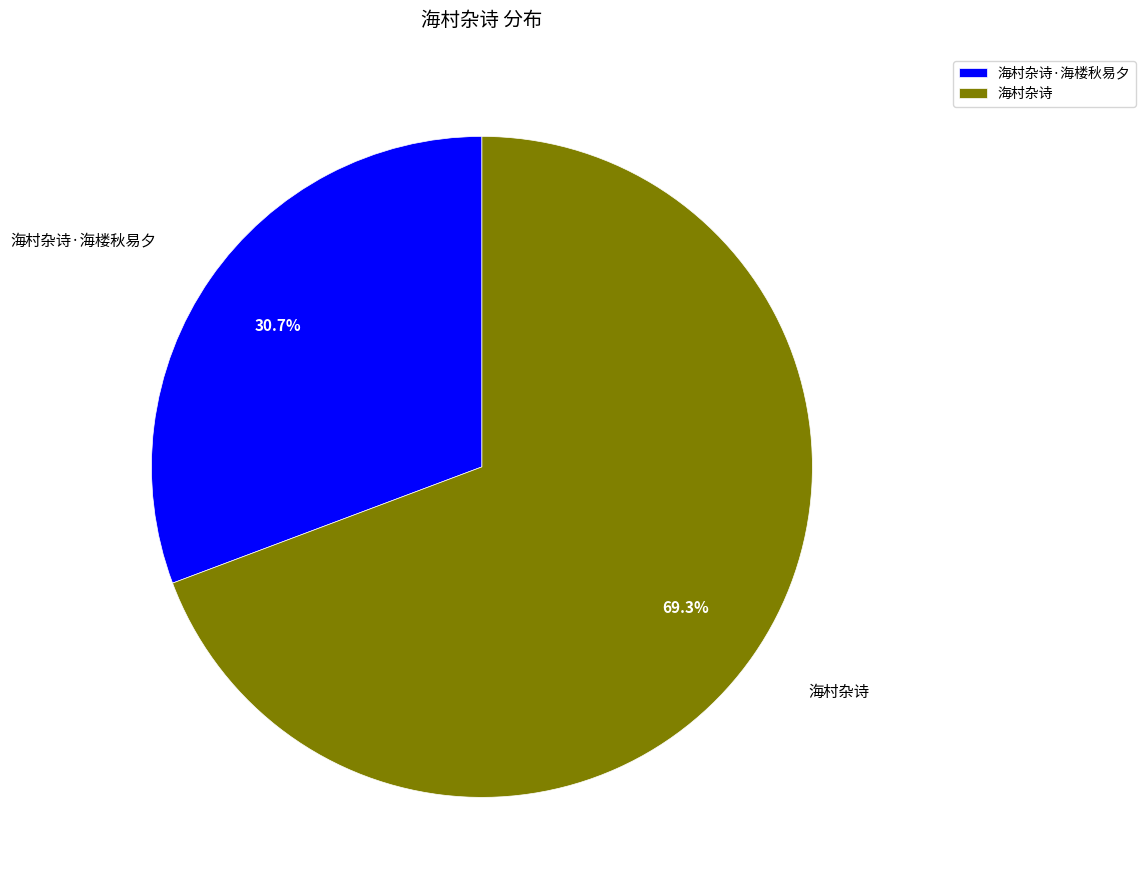

True or false: 海村杂诗·海楼秋易夕 accounts for 17% of the total.

False